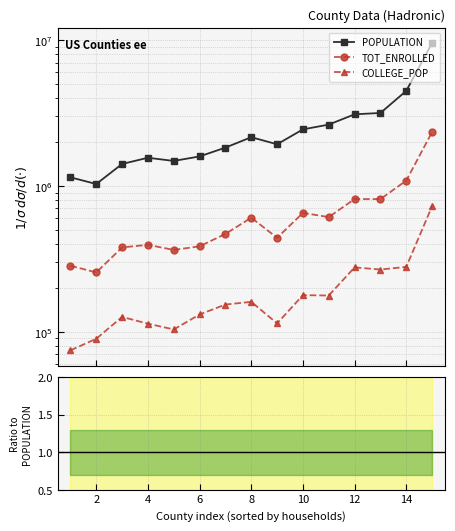

The value of COLLEGE_POP / POPULATION at 11 is 0.1. True or false?

True